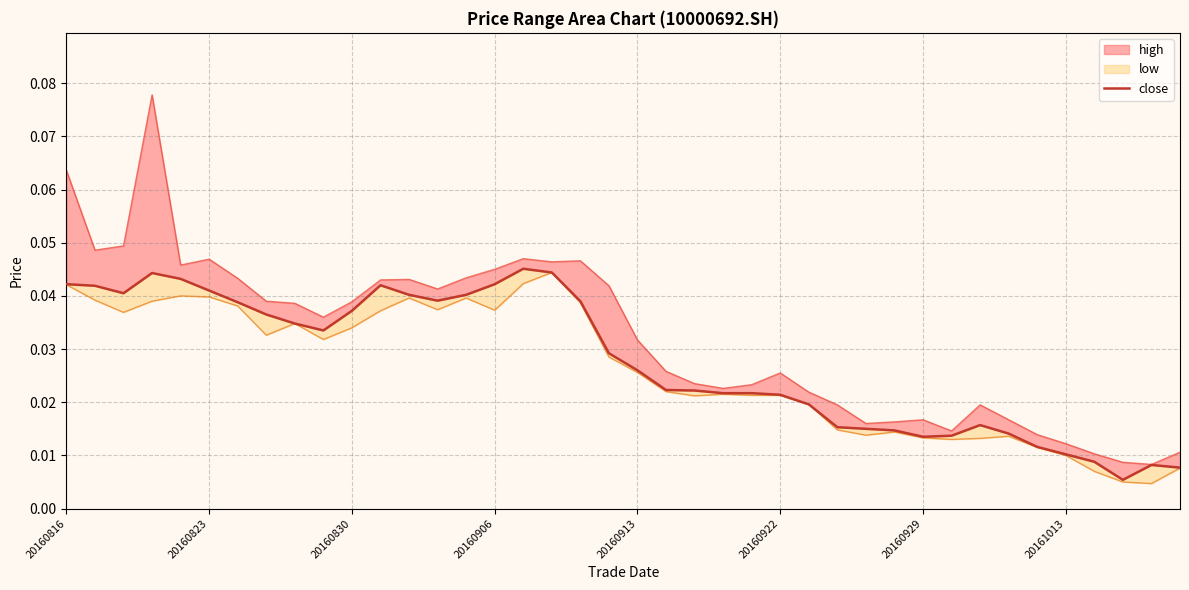

Is it true that the value at 20160922 is 0.0?

True